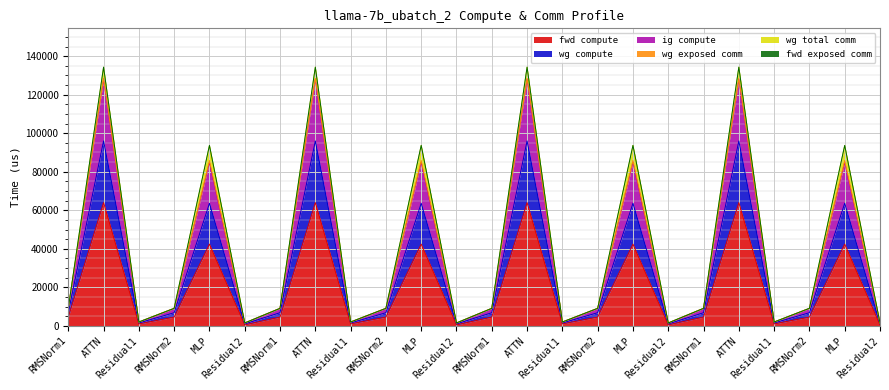

True or false: fwd compute has a value of 67217.7 at MLP.

False